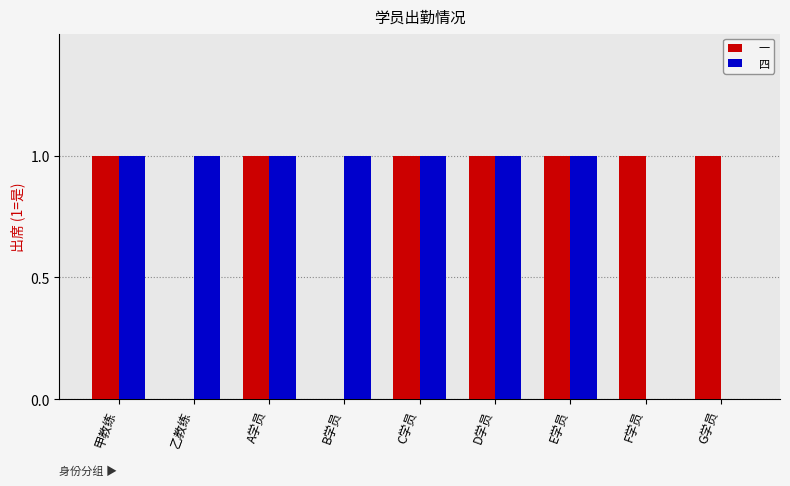

What is the sum of the 一 values at G学员 and D学员?

2